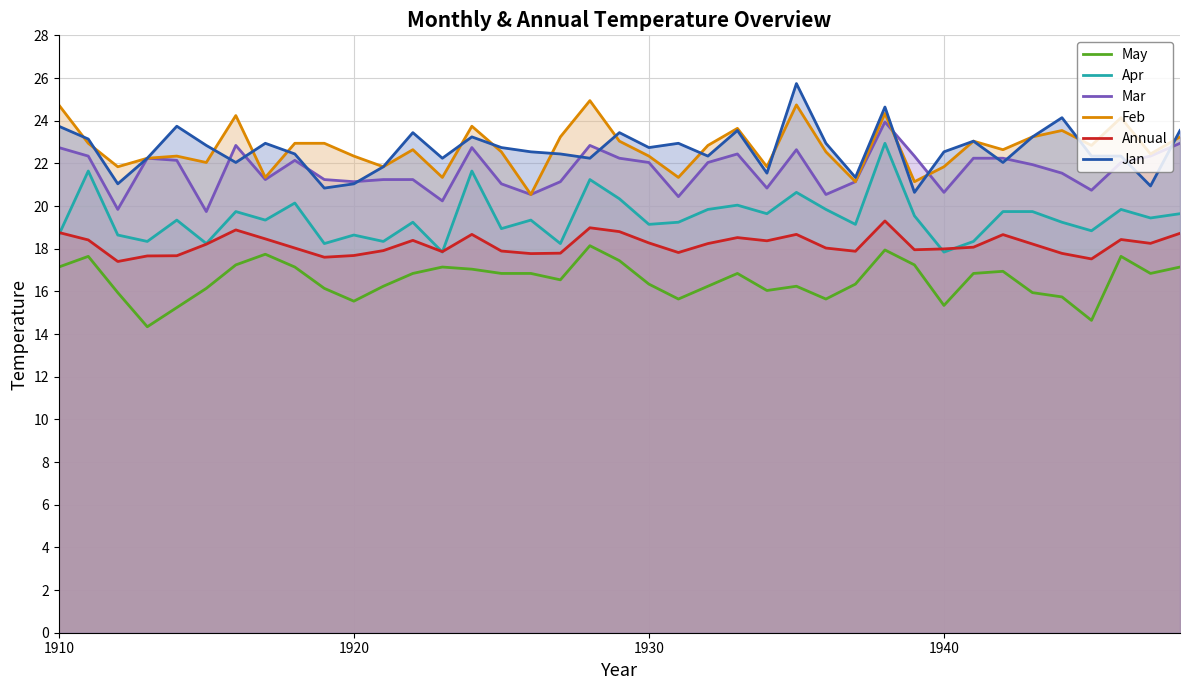

What is the smallest value displayed?

14.3